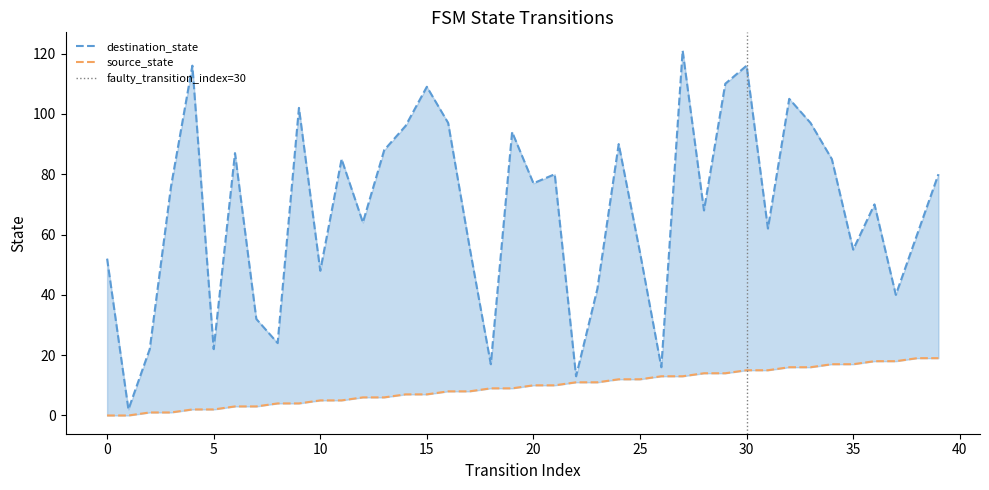

Where does the destination_state series first go above 76?

4